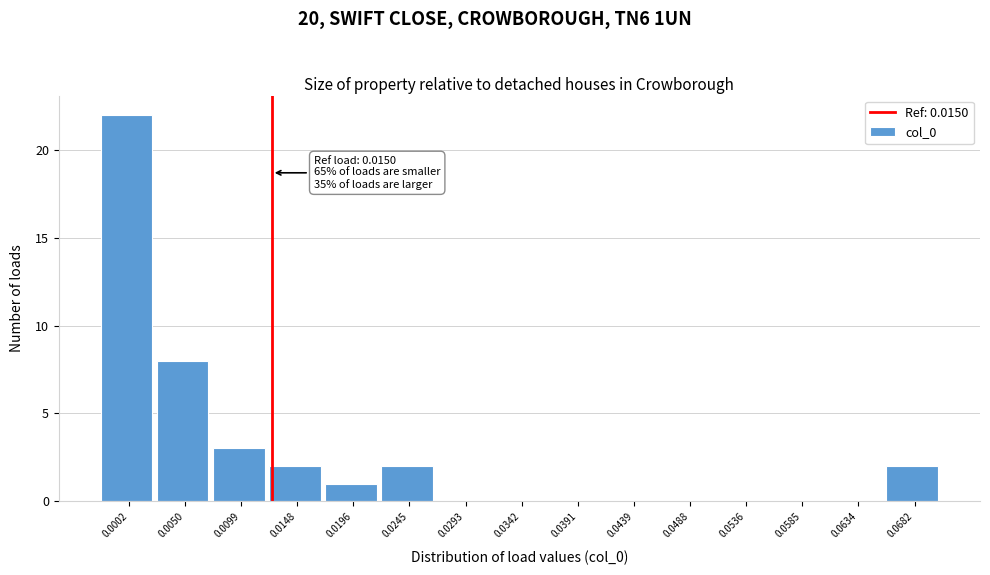

Reading left to right, transcribe all the data shown in this chart.

0.0002=22	0.0050=8	0.0099=3	0.0148=2	0.0196=1	0.0245=2	0.0293=0	0.0342=0	0.0391=0	0.0439=0	0.0488=0	0.0536=0	0.0585=0	0.0634=0	0.0682=2